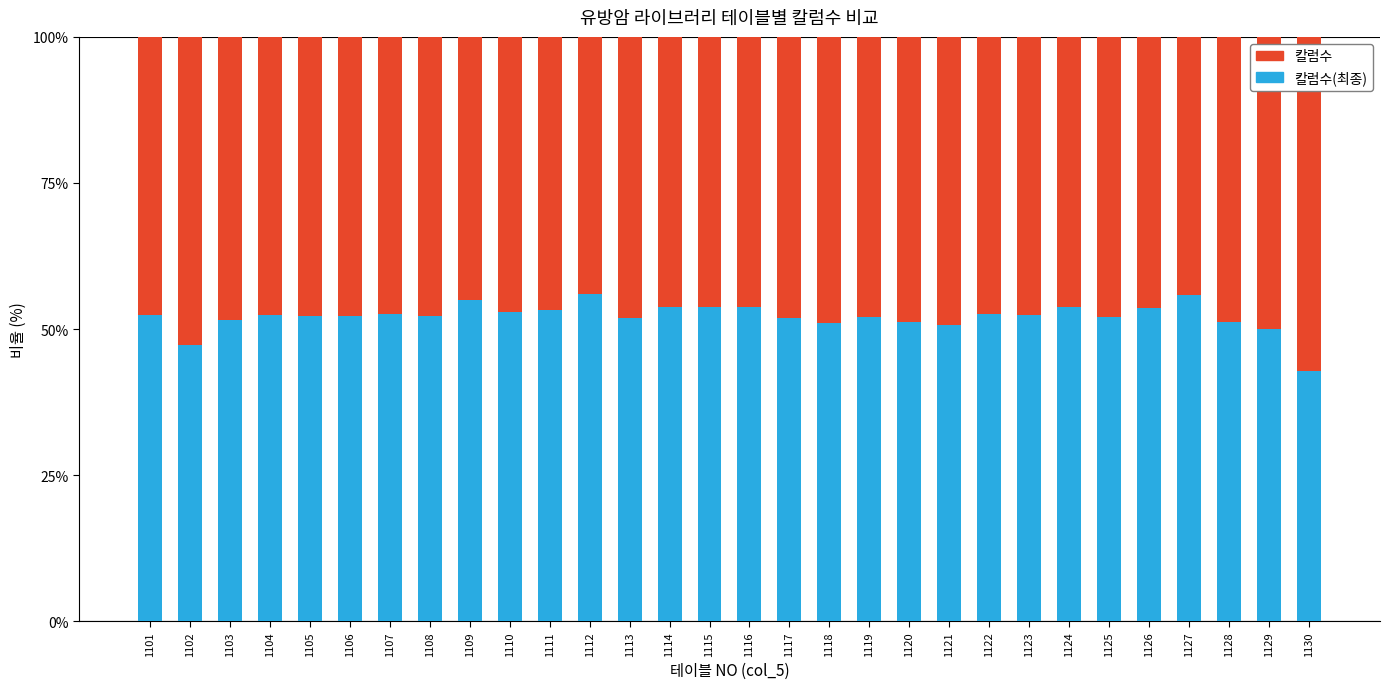

What is the total value across all series at 1114?

100.0